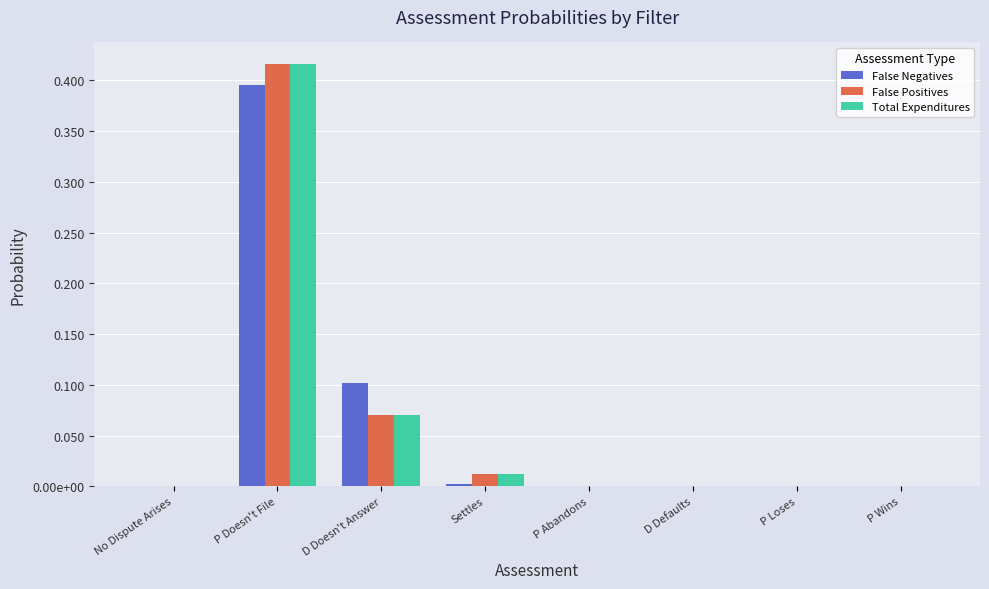

Which series changed the most between D Doesn't Answer and P Wins?

False Negatives